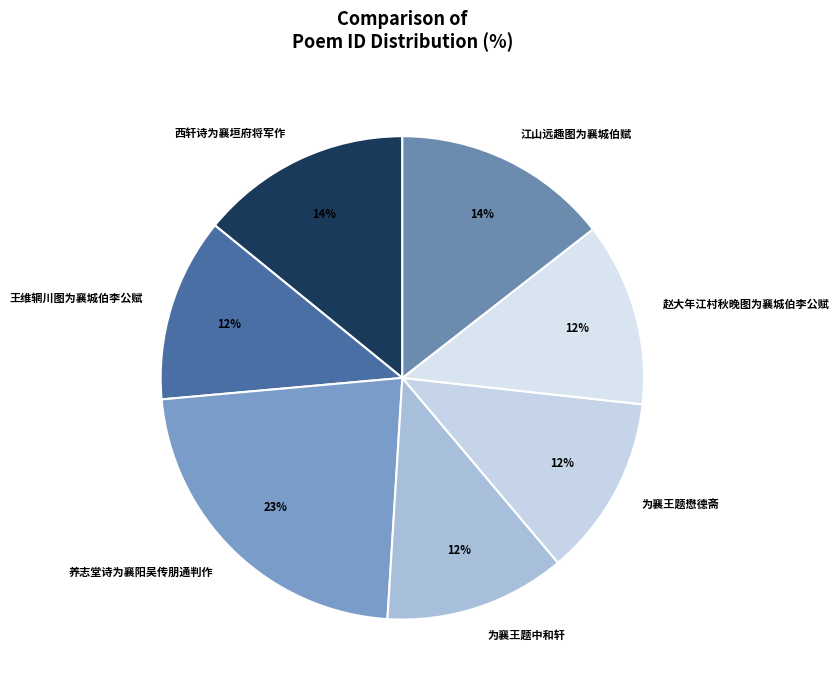

Is there a majority slice in this chart?

No